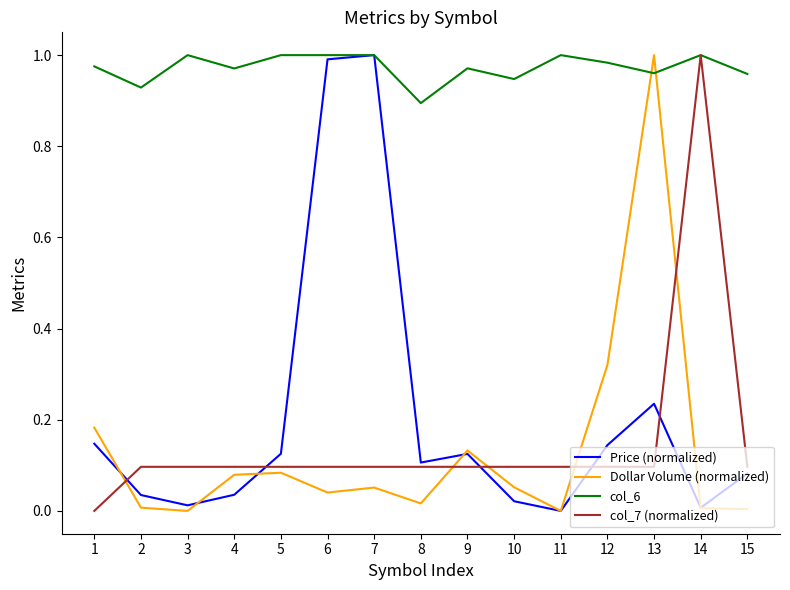

What is the total value across all series at 9?

1.3